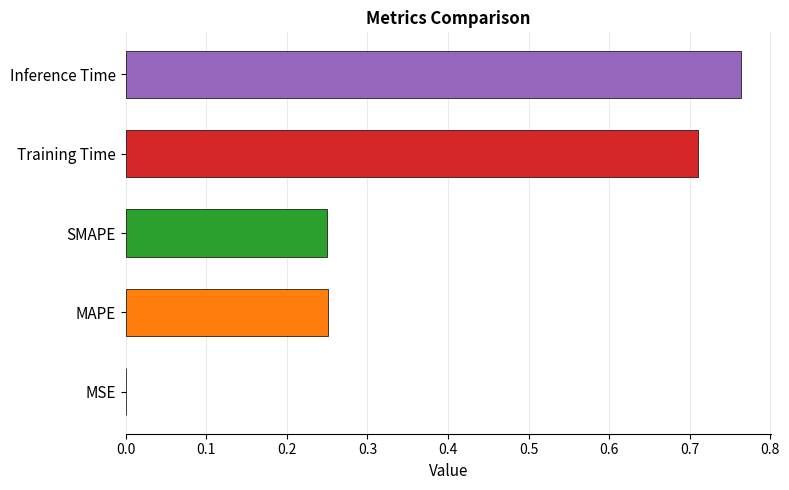

Is it true that the value at MAPE is 0.5?

False